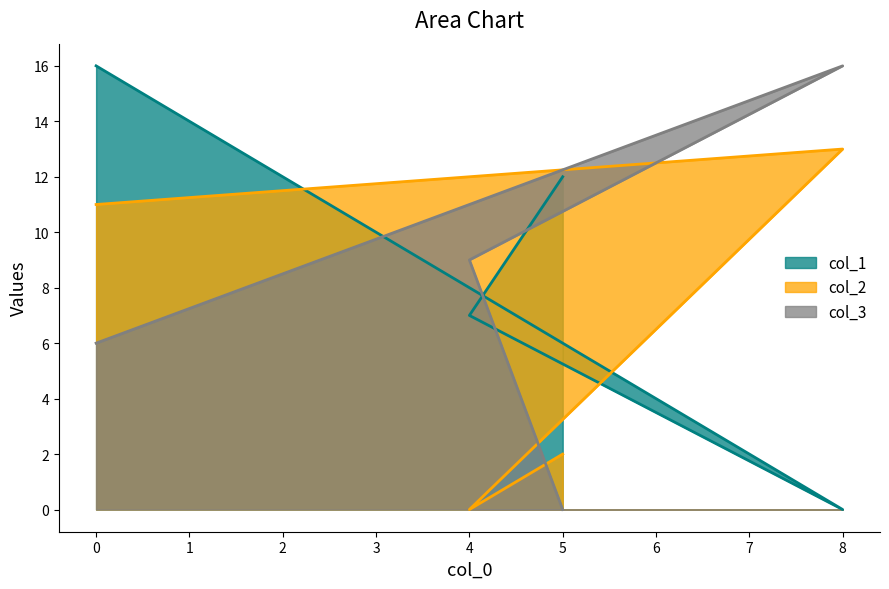

How many interior local peaks does the col_2 series have?

1